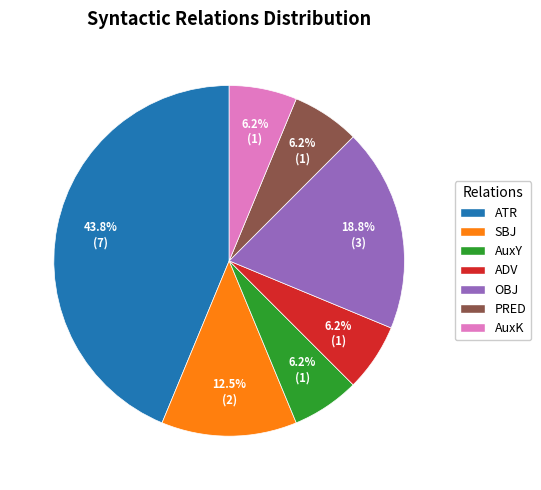

How many segments does this pie chart have?

7